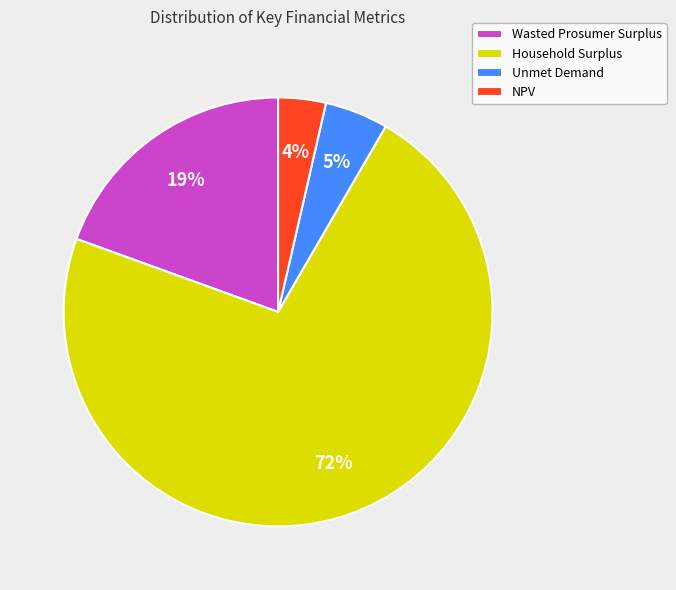

Is Household Surplus the majority of the pie?

Yes